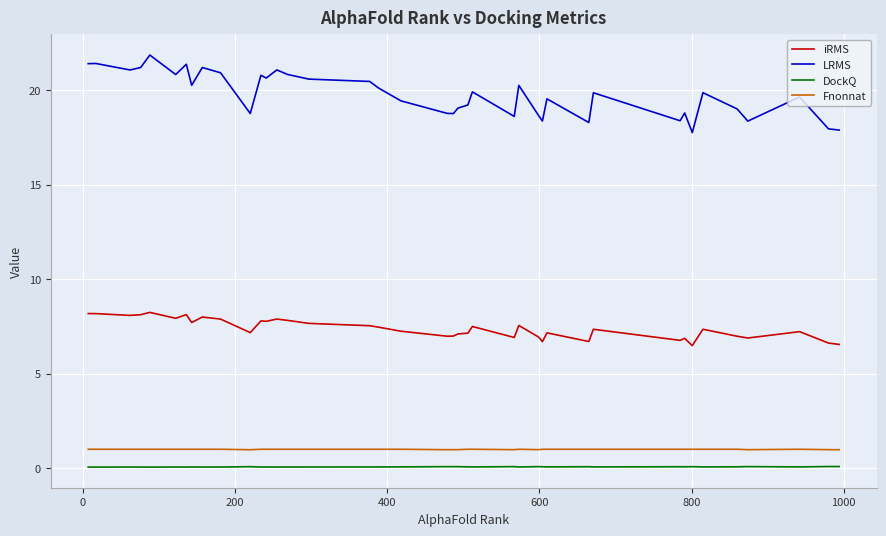

Which series has the largest total across all categories?

LRMS